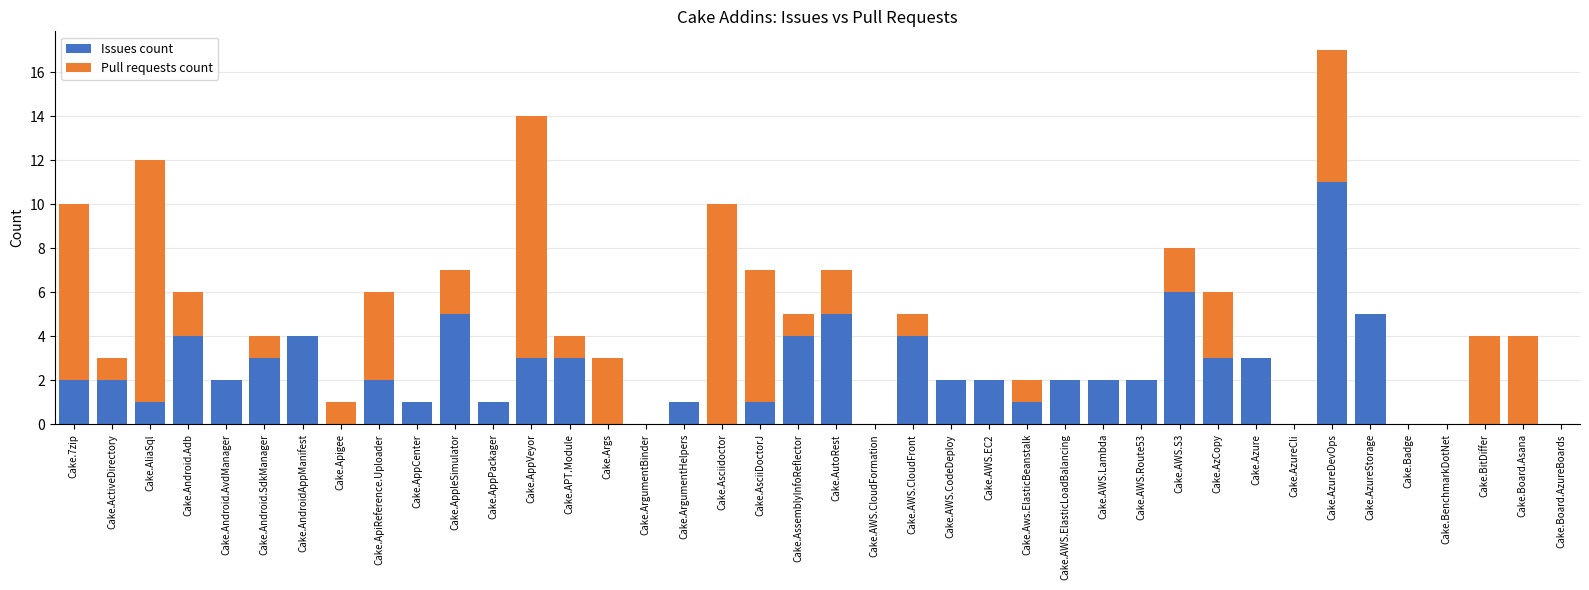

The value of Issues count at Cake.BenchmarkDotNet is 0. True or false?

True